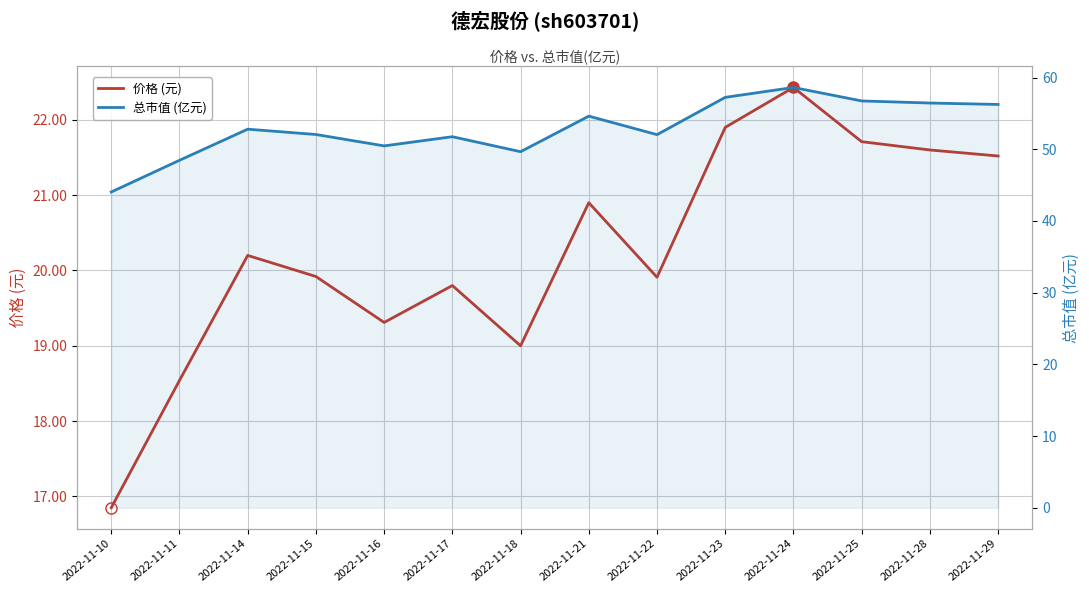

True or false: 总市值 (亿元) and 价格 (元) cross at least once.

False